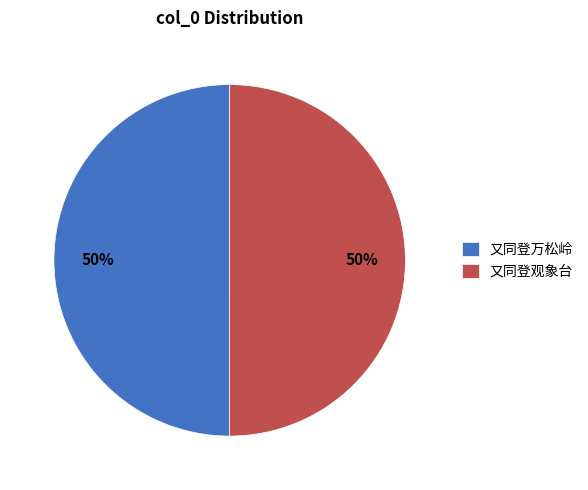

Approximately how many times larger is the value at 又同登万松岭 compared to 又同登观象台?

1.0